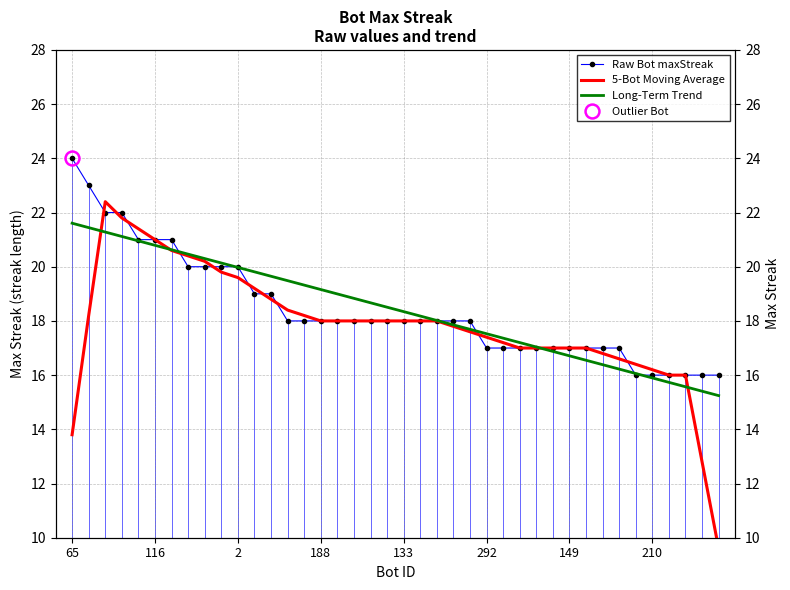

What is the greatest value displayed?

24.0